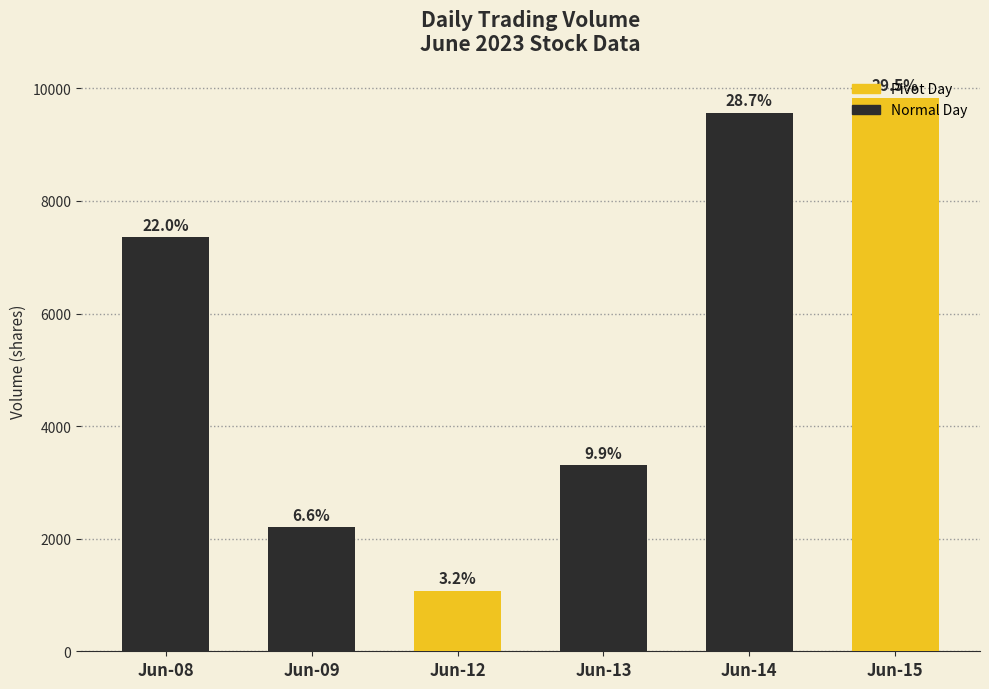

How many bars are there in total?

6